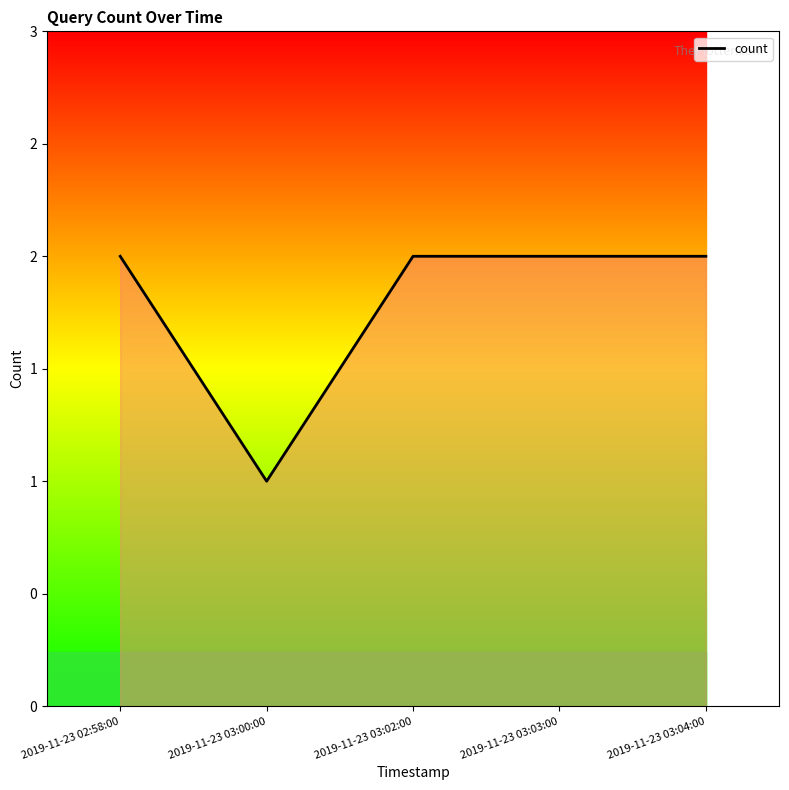

Where is the first local minimum?

2019-11-23 03:00:00